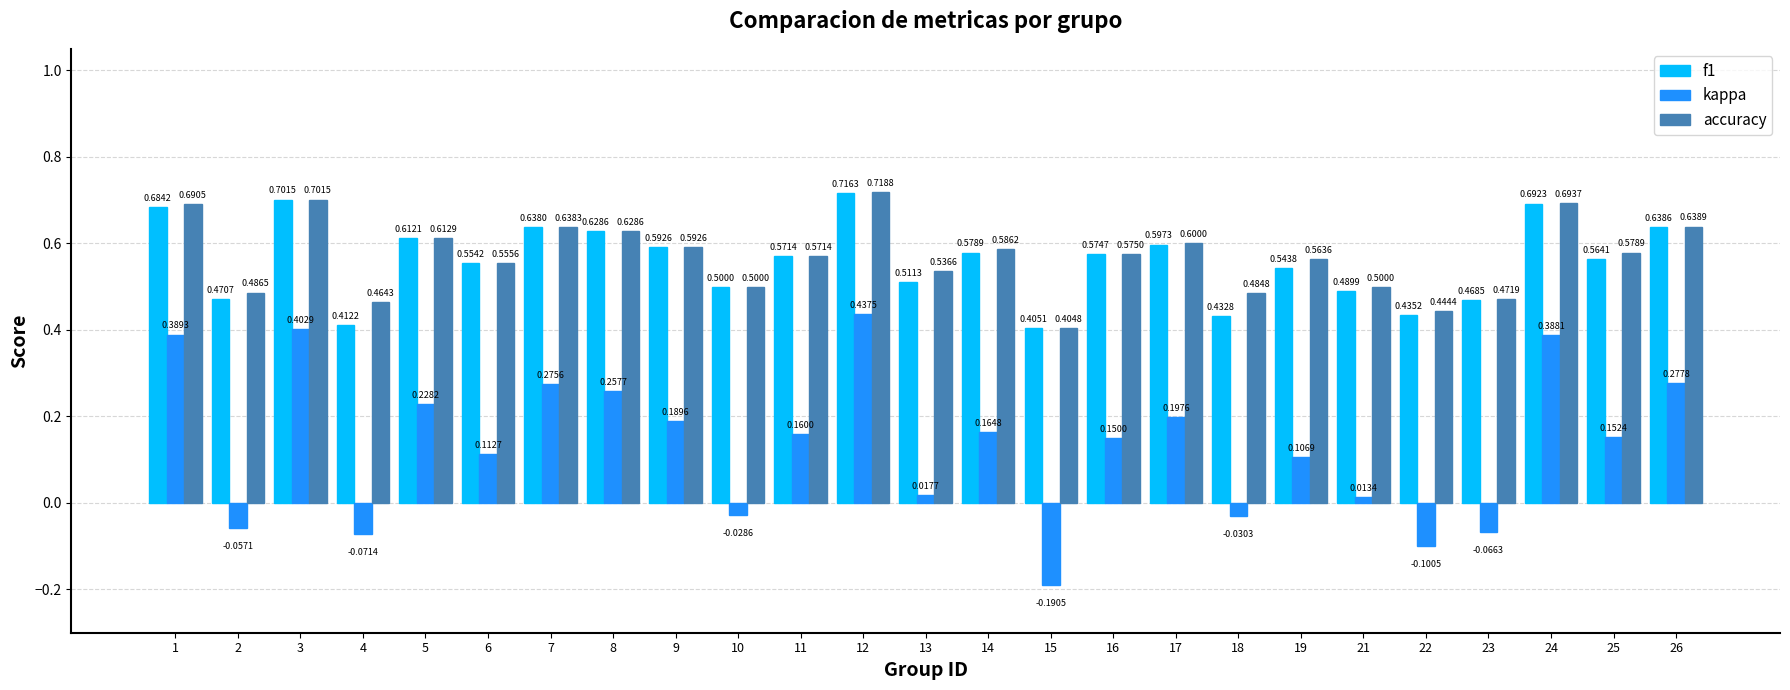

Rank the categories by f1 value from lowest to highest.

15, 4, 18, 22, 23, 2, 21, 10, 13, 19, 6, 25, 11, 16, 14, 9, 17, 5, 8, 7, 26, 1, 24, 3, 12